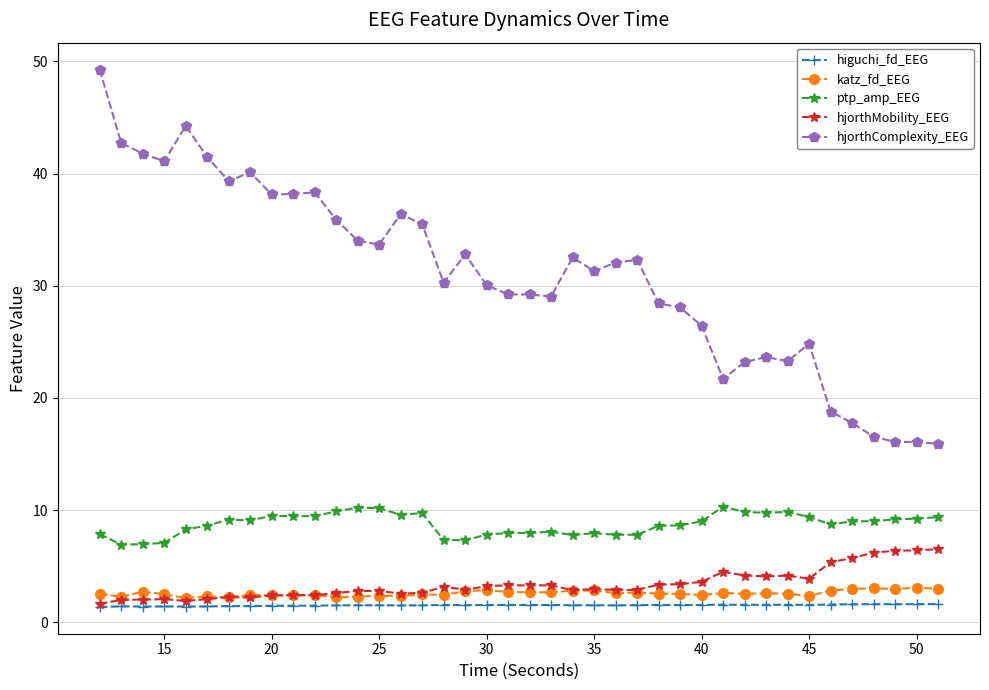

True or false: hjorthMobility_EEG has more than 2 points higher than both neighbors.

True